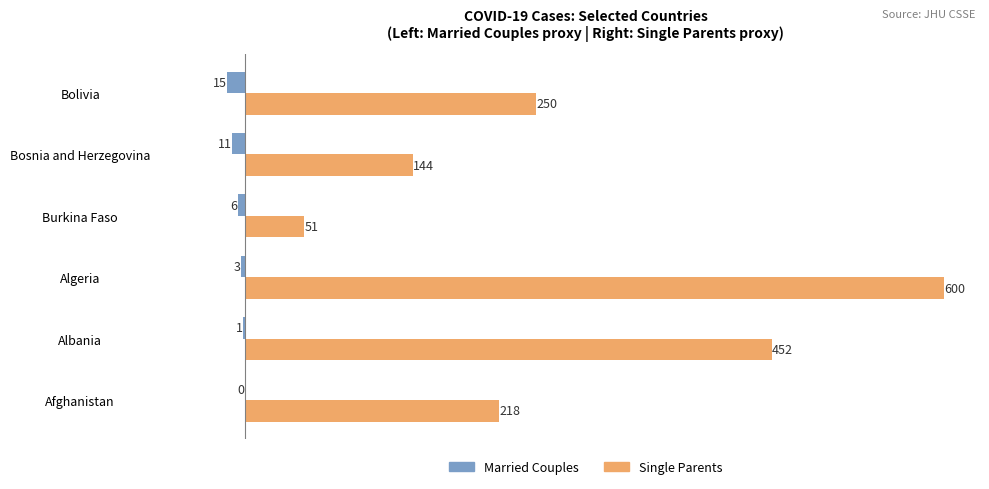

Which category has the highest value in the Married Couples series?

Afghanistan